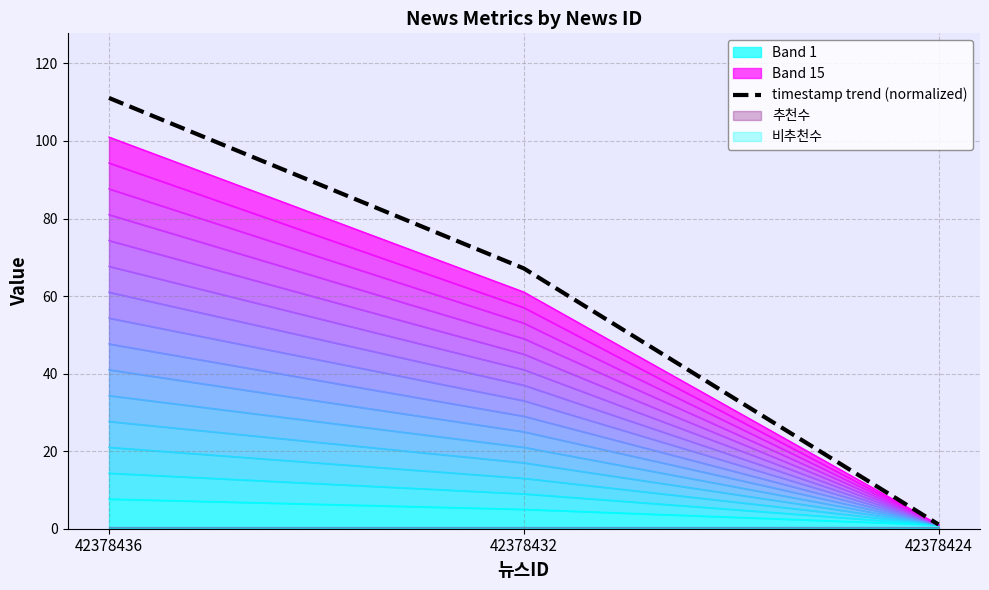

The value at 42378432 is 41.3. True or false?

False